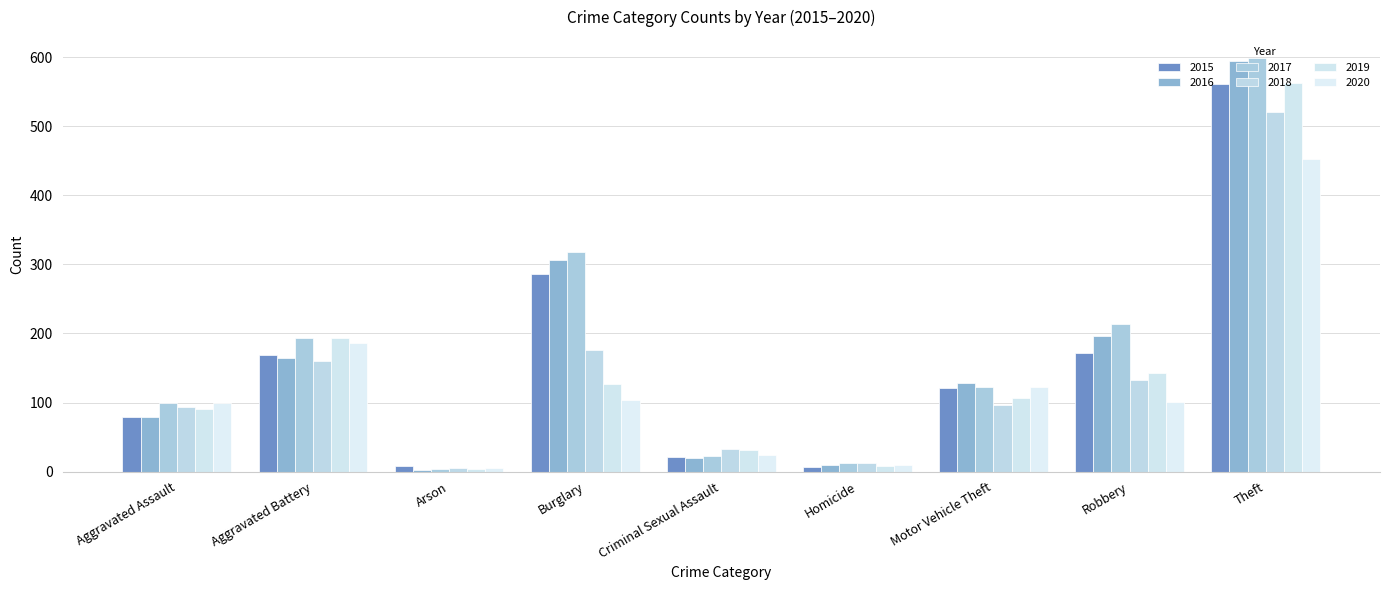

Reading left to right, what are all the values shown in this chart?

2015: Aggravated Assault=79	Aggravated Battery=169	Arson=8	Burglary=286	Criminal Sexual Assault=21	Homicide=7	Motor Vehicle Theft=121	Robbery=172	Theft=561
2016: Aggravated Assault=79	Aggravated Battery=164	Arson=3	Burglary=307	Criminal Sexual Assault=20	Homicide=10	Motor Vehicle Theft=128	Robbery=196	Theft=594
2017: Aggravated Assault=99	Aggravated Battery=194	Arson=4	Burglary=318	Criminal Sexual Assault=23	Homicide=13	Motor Vehicle Theft=122	Robbery=213	Theft=599
2018: Aggravated Assault=93	Aggravated Battery=160	Arson=6	Burglary=176	Criminal Sexual Assault=33	Homicide=12	Motor Vehicle Theft=96	Robbery=132	Theft=521
2019: Aggravated Assault=91	Aggravated Battery=193	Arson=4	Burglary=127	Criminal Sexual Assault=31	Homicide=8	Motor Vehicle Theft=107	Robbery=143	Theft=563
2020: Aggravated Assault=99	Aggravated Battery=186	Arson=5	Burglary=104	Criminal Sexual Assault=24	Homicide=9	Motor Vehicle Theft=123	Robbery=101	Theft=453